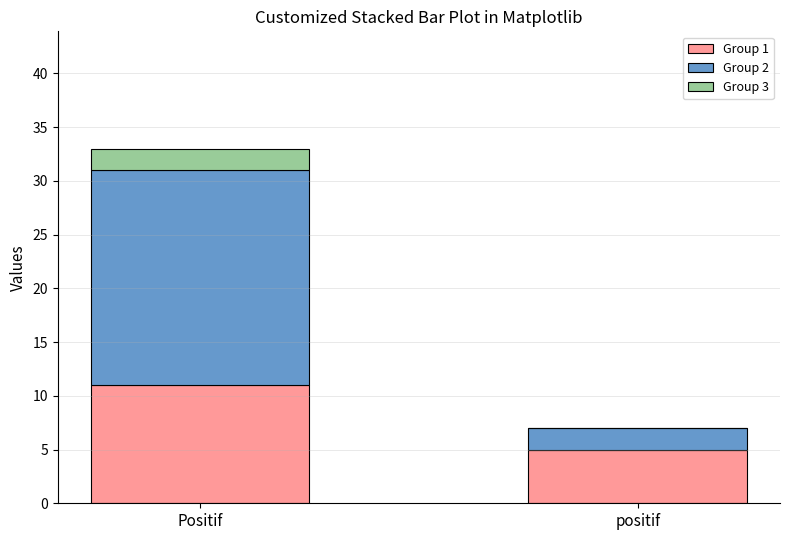

How many series are shown in this chart?

3